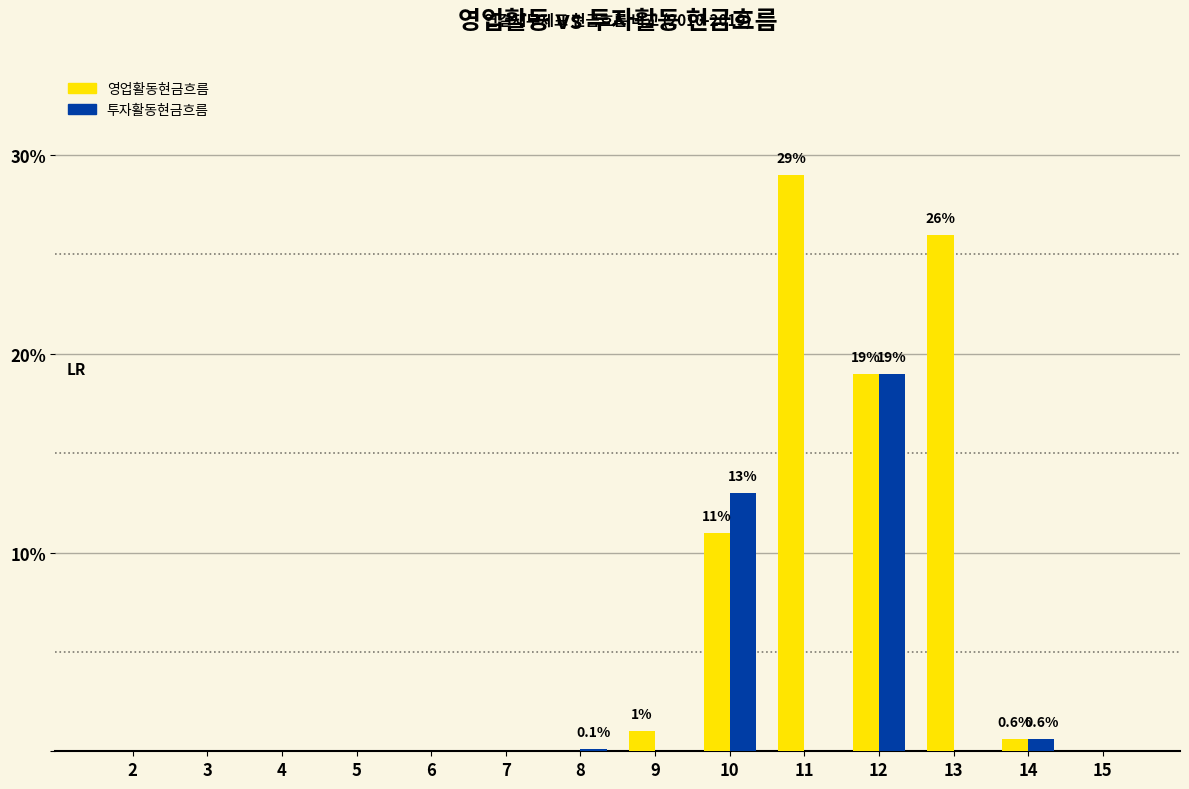

What are all the series names shown in the legend?

영업활동현금흐름, 투자활동현금흐름